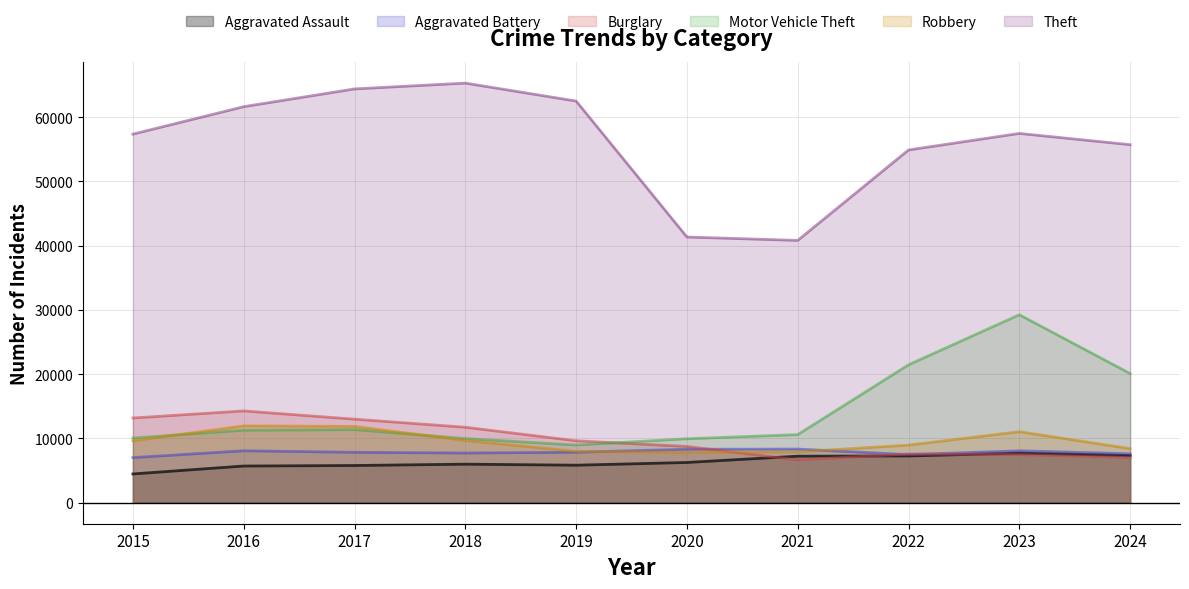

What is the value of the Motor Vehicle Theft point at the 9th from the left?

29252